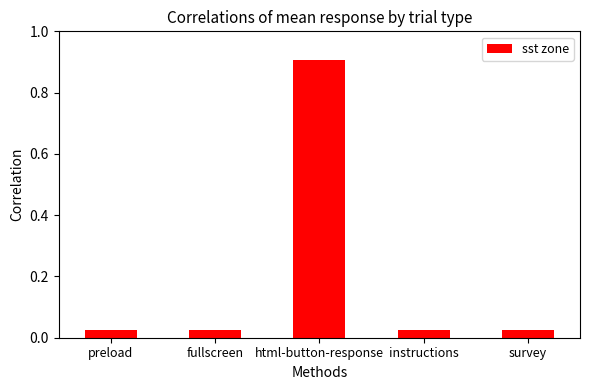

What is the sum of all values?

1.0